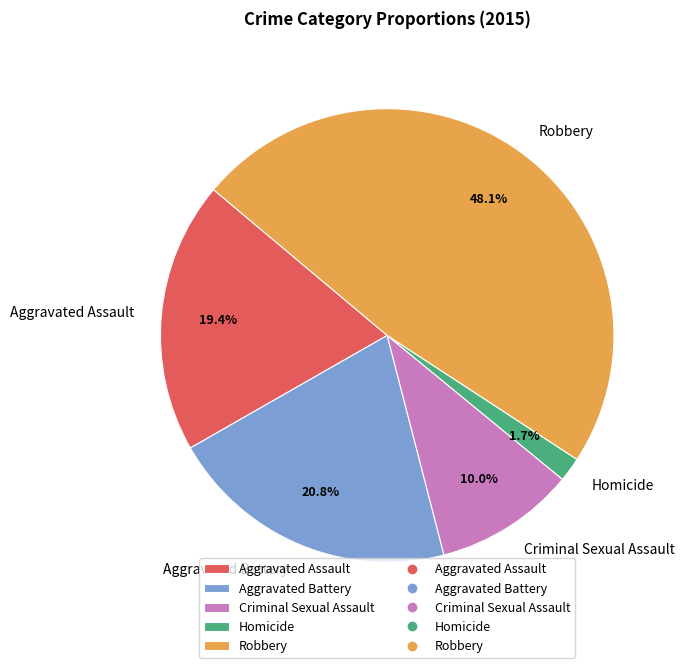

What percentage is the Aggravated Battery slice, to the nearest percent?

21%